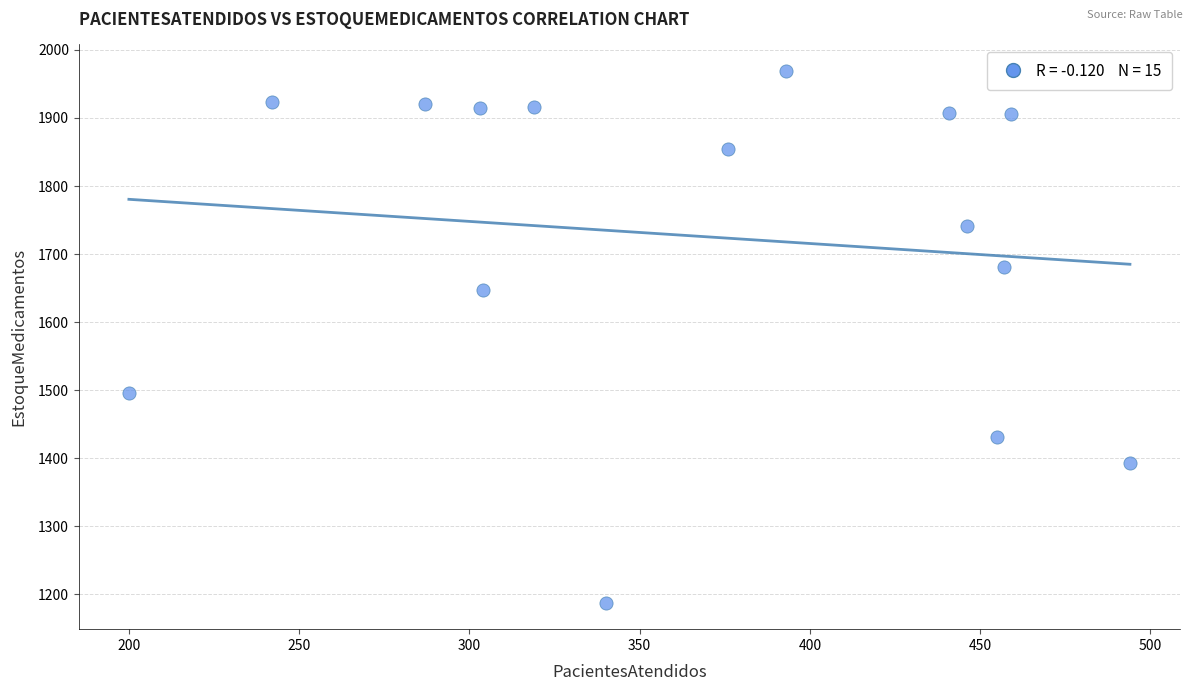

What Y value in the scatter plot is closest to 1578?

1648